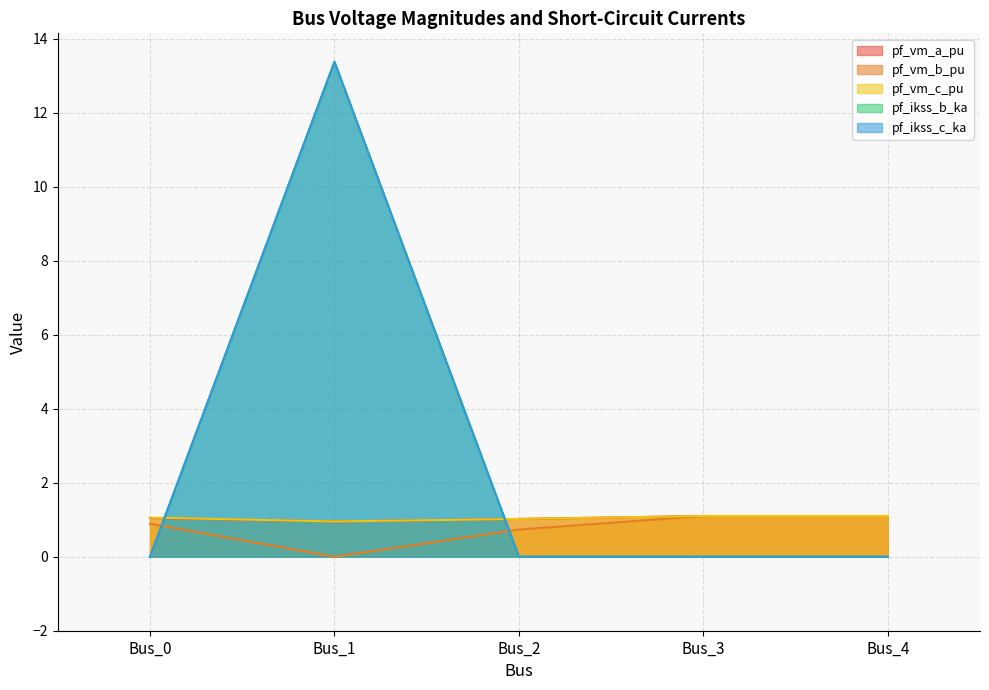

The pf_ikss_c_ka series shows 5.5 at Bus_3. True or false?

False